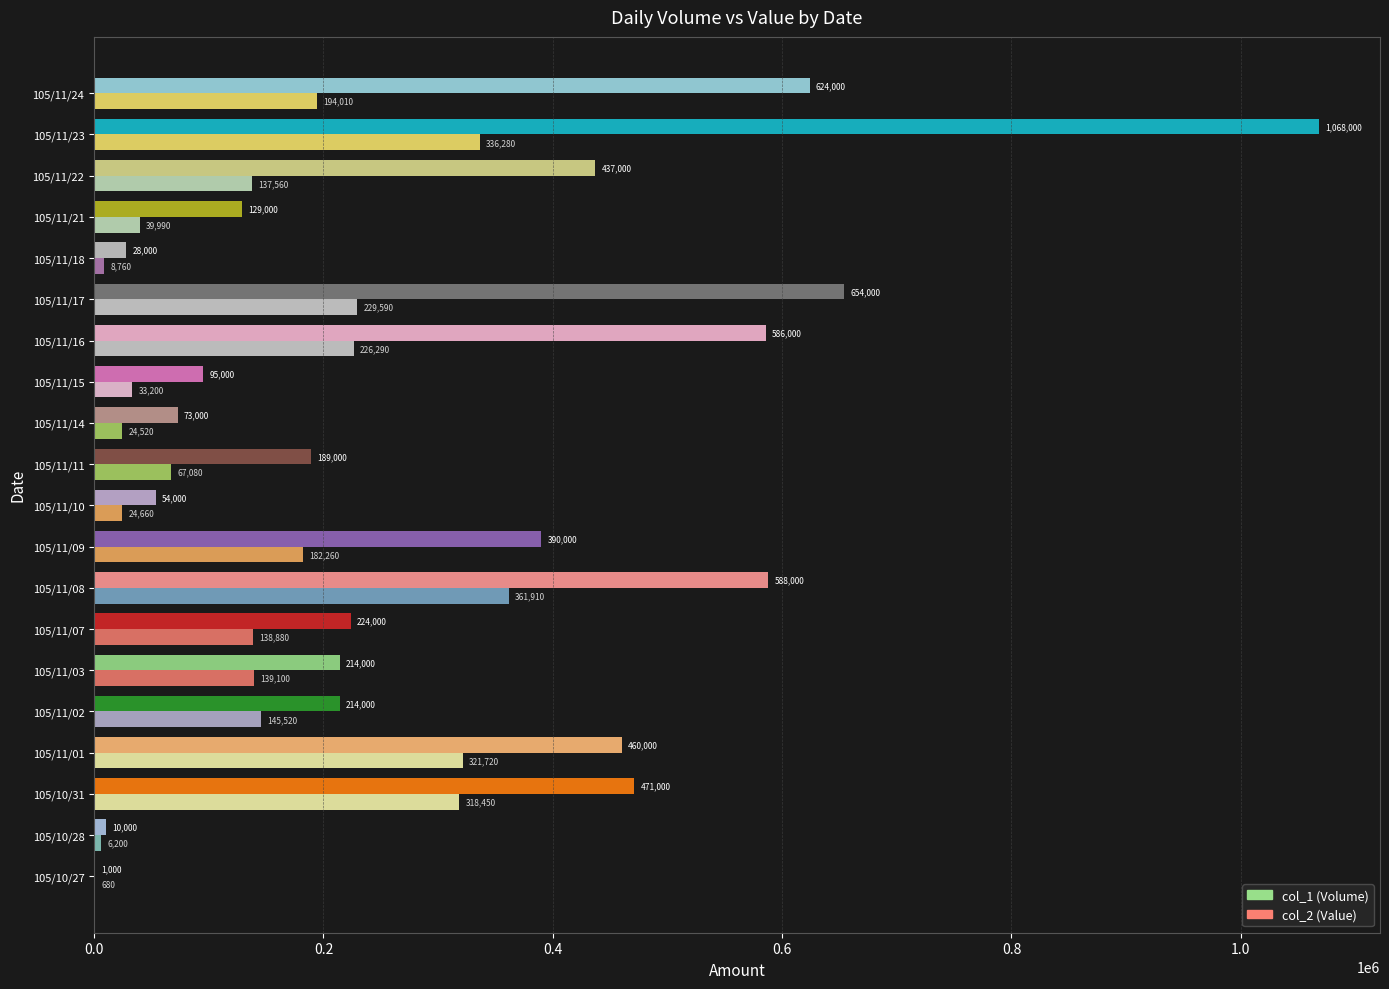

At which label is col_2 (Value) closest to 181295?

105/11/09